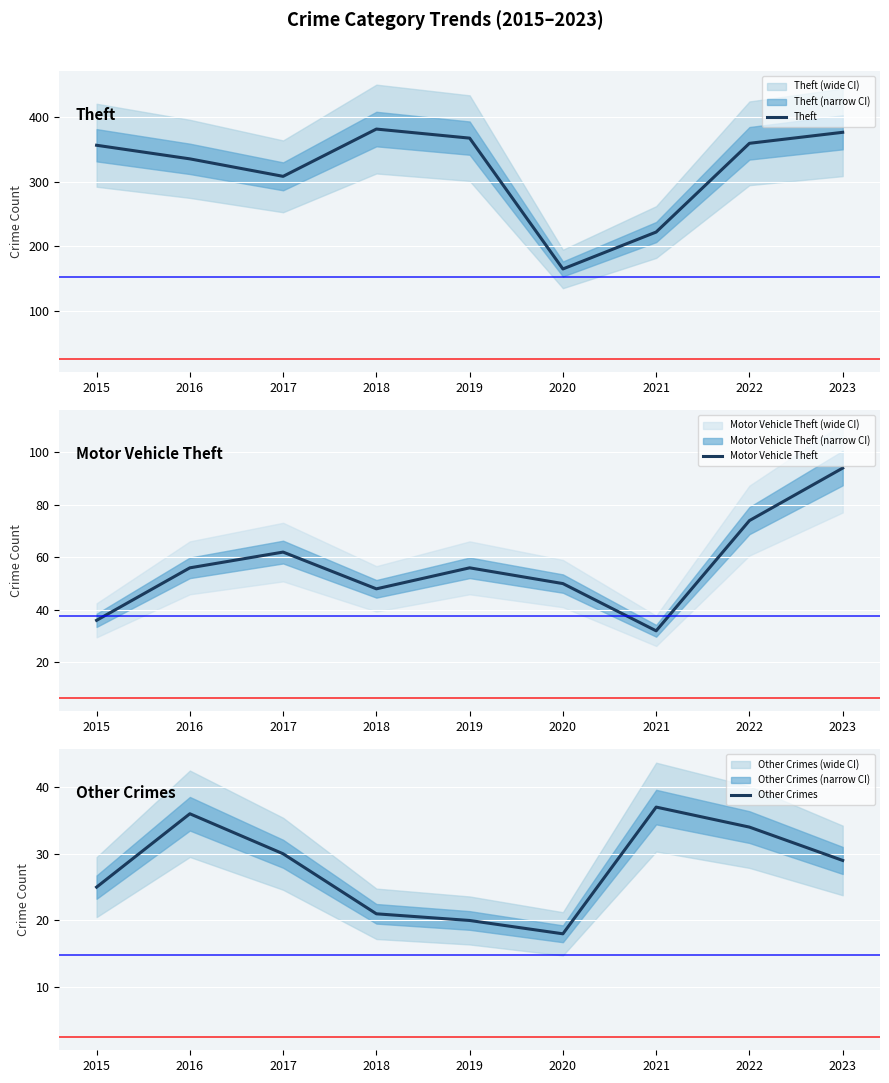

What is the difference between the second highest and minimum values in the Theft series?

211